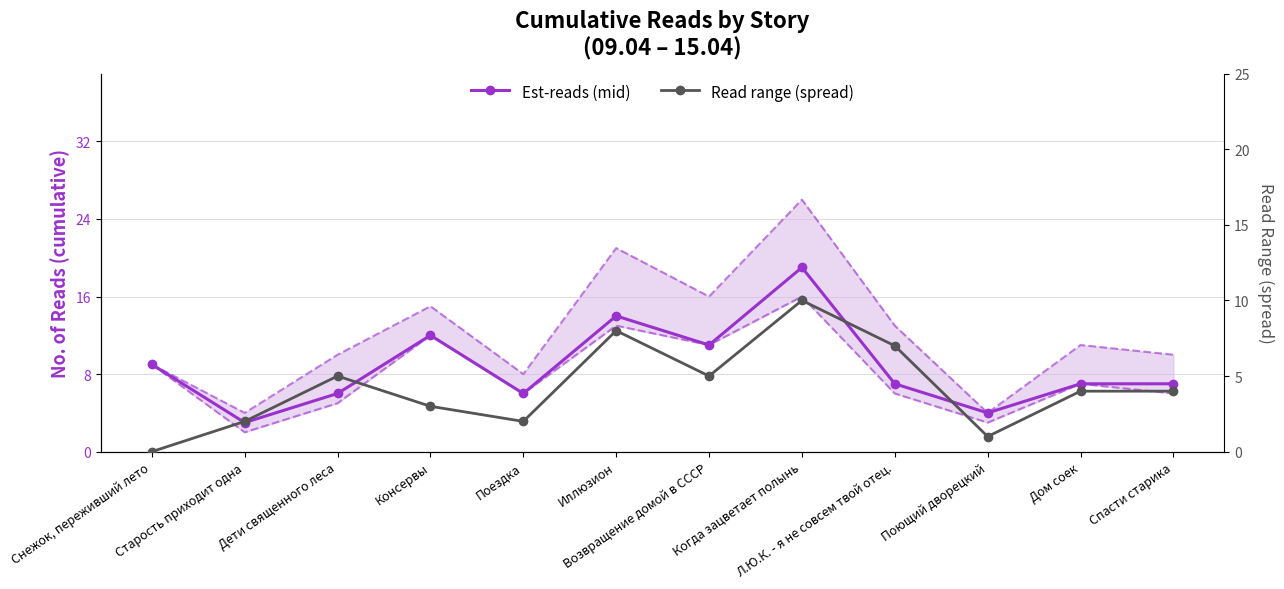

At how many categories does at least one series exceed 8?

5